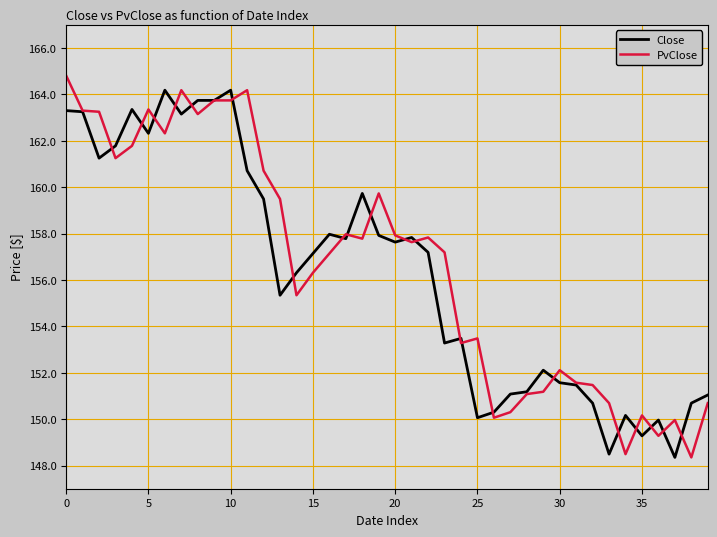

Which series has the widest spread of values?

PvClose